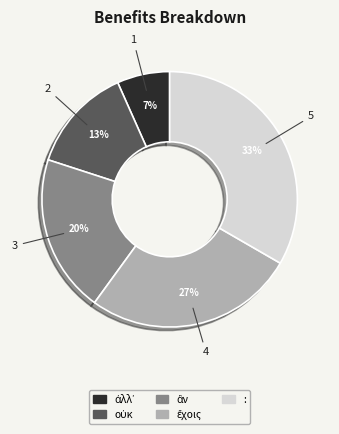

To the nearest percent, what is the average slice percentage?

20%